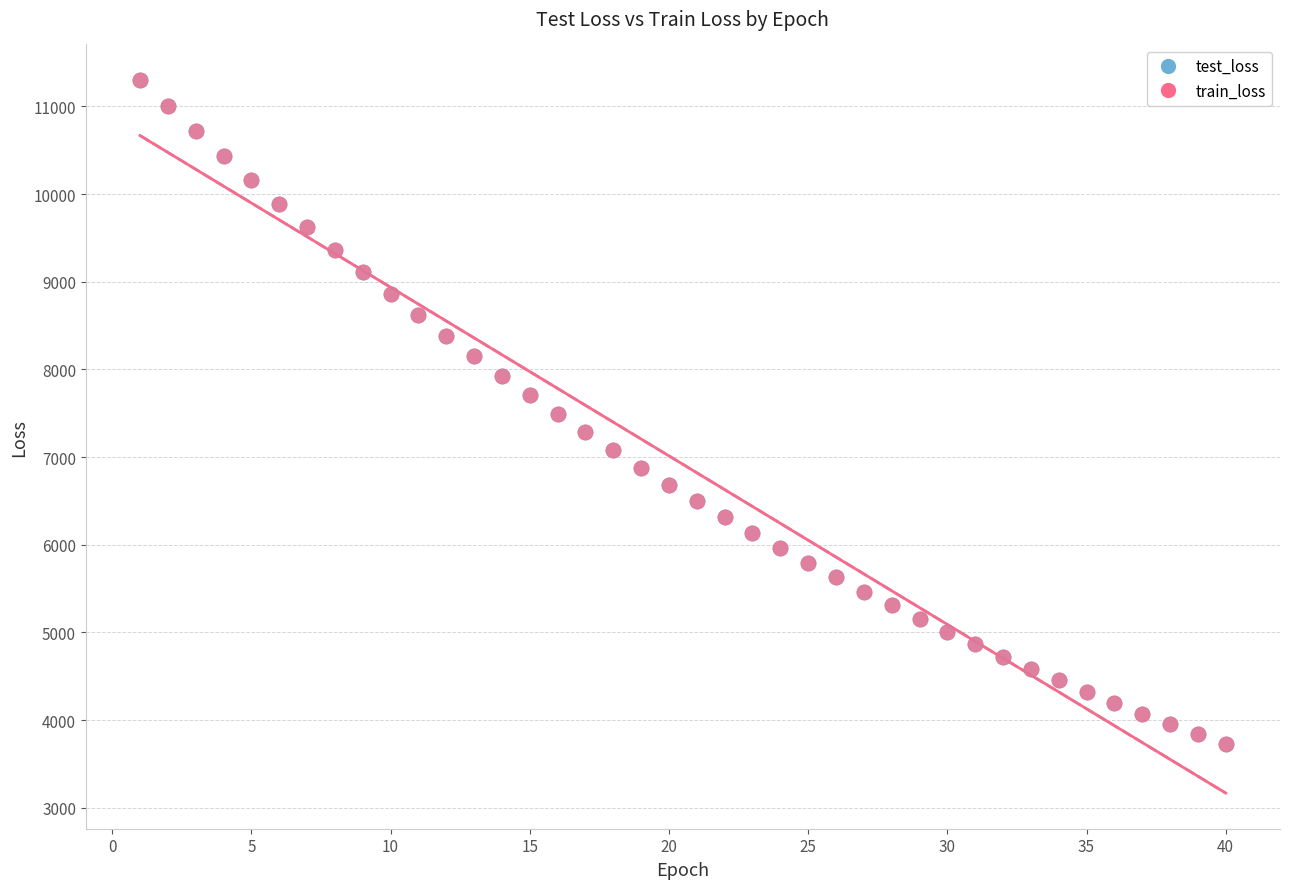

What are all the series names shown in the legend?

test_loss, train_loss